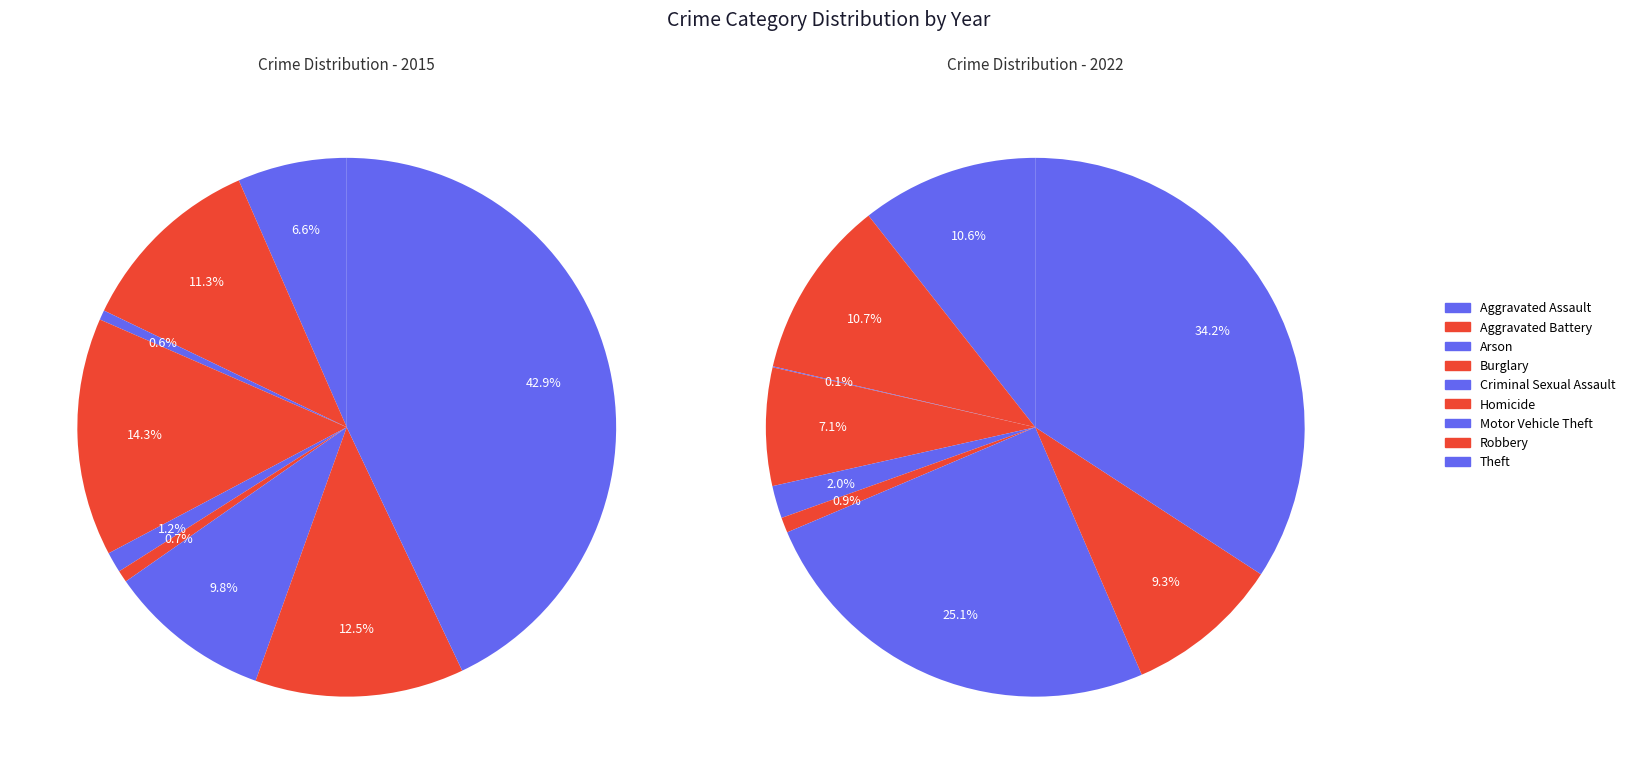

Combined, what portion of the pie is Theft and Criminal Sexual Assault?

44.2%